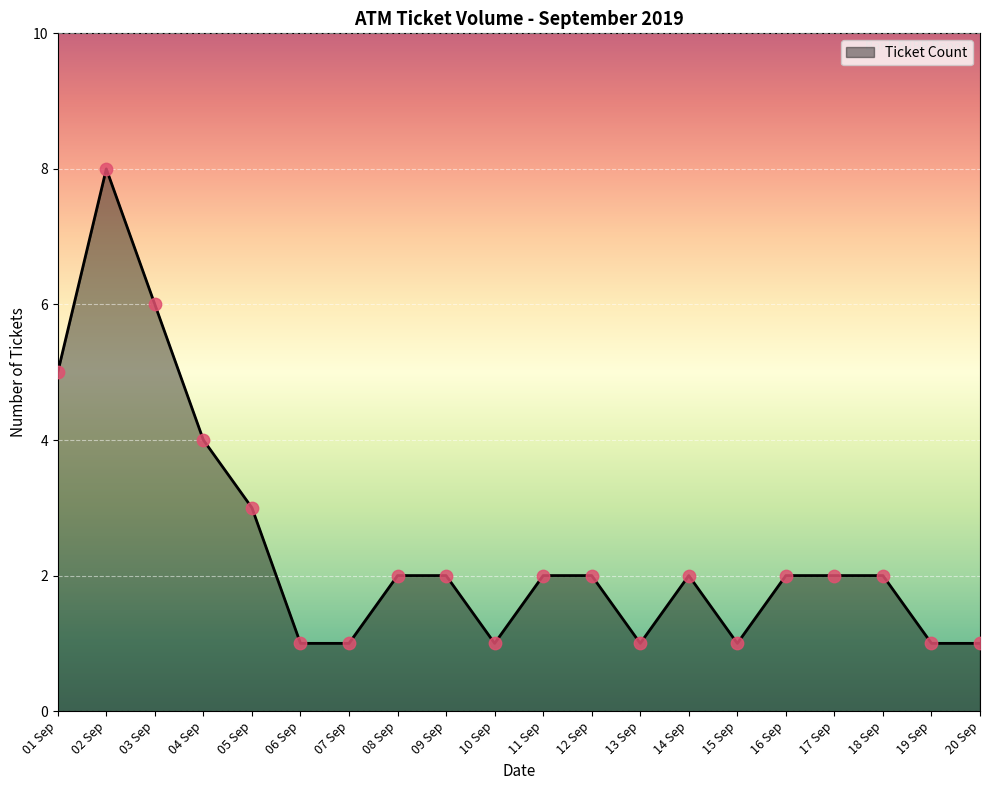

Approximately how many times larger is the value at 02 Sep compared to 06 Sep?

8.0